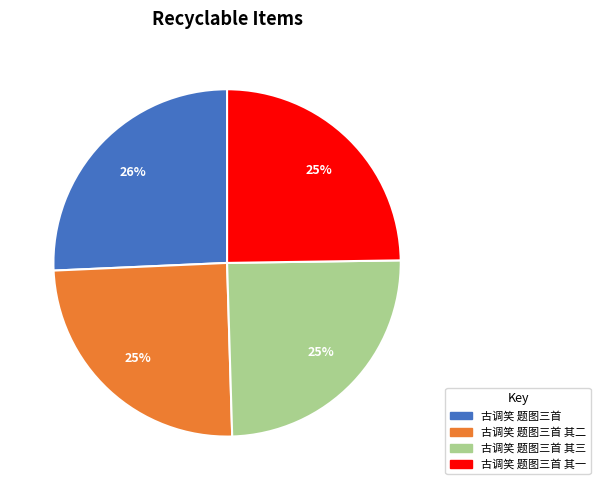

To the nearest percent, what is the average slice percentage?

25%